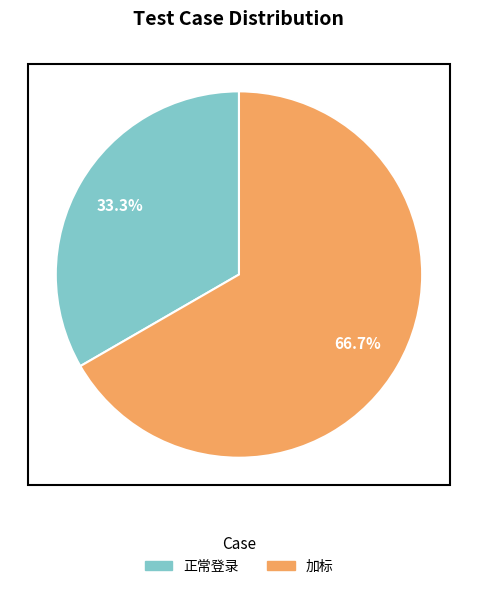

Approximately how many times larger is the value at 加标 compared to 正常登录?

2.0